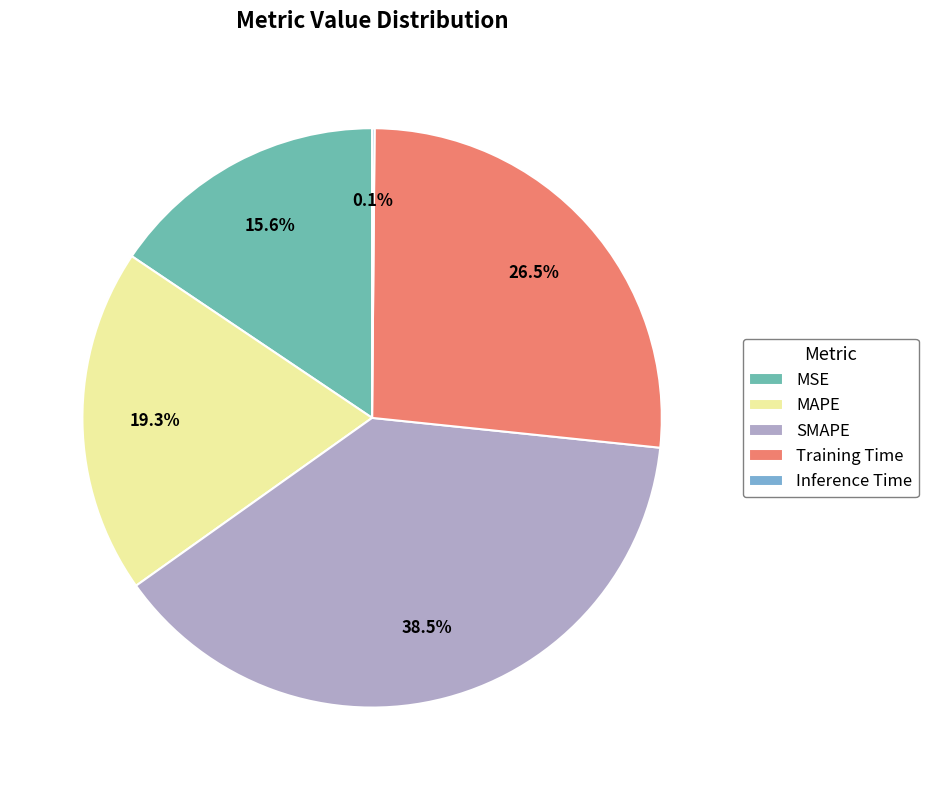

Combined, what portion of the pie is SMAPE and MSE?

54.1%